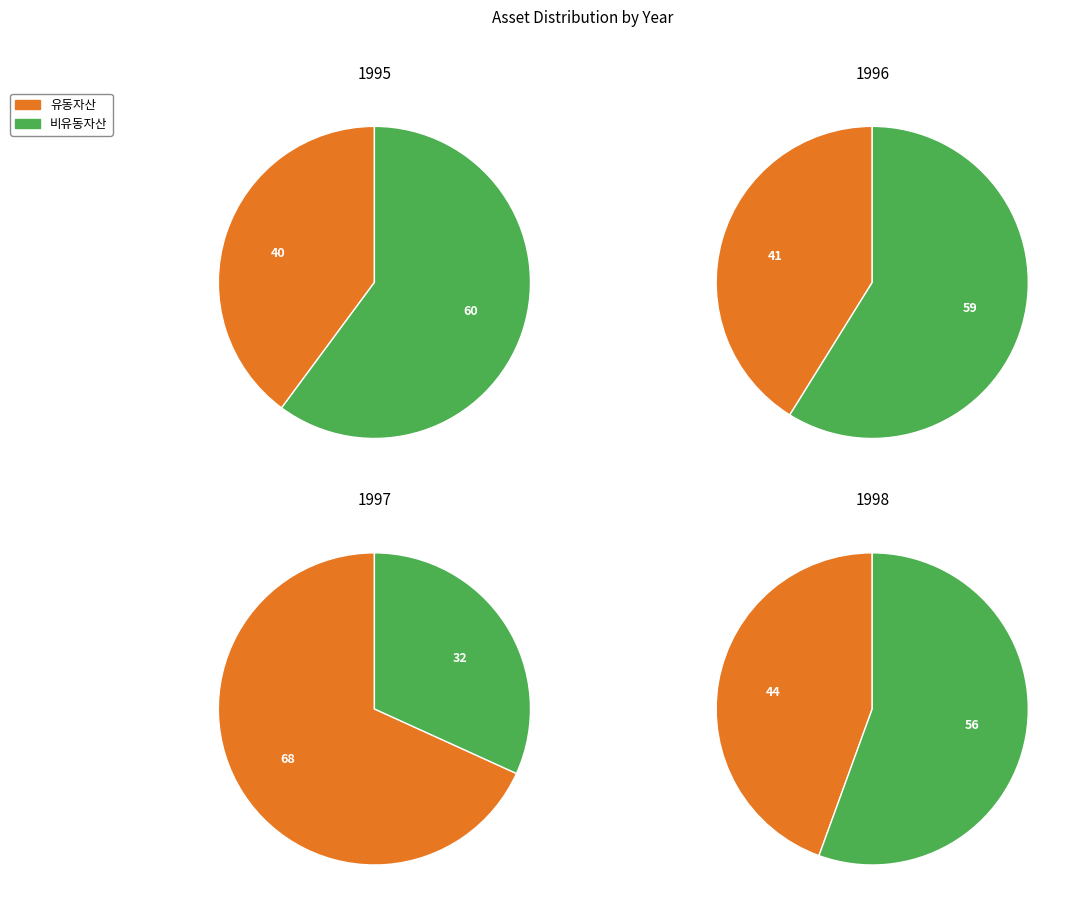

Rank the categories by value from lowest to highest.

1995, 1996, 1998, 1997